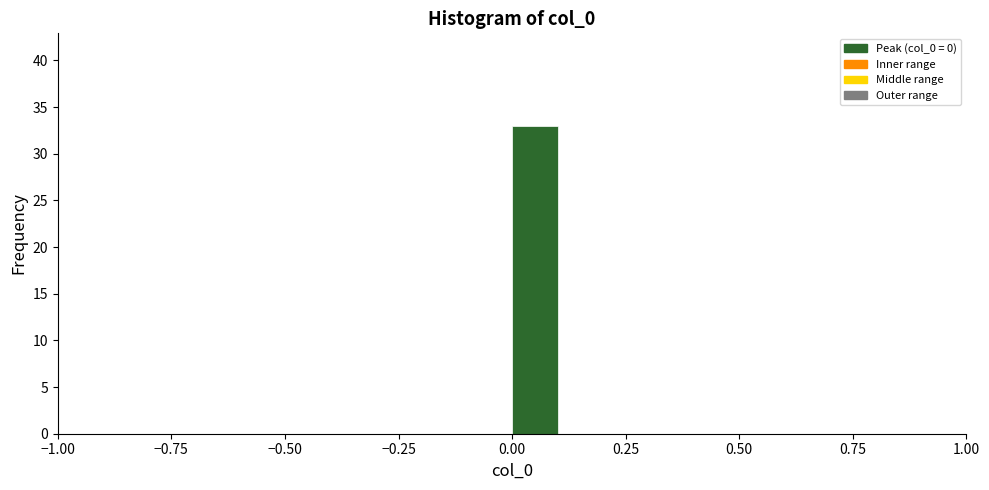

Read against the x-axis, roughly where is the centre of the tallest bar?

0.05